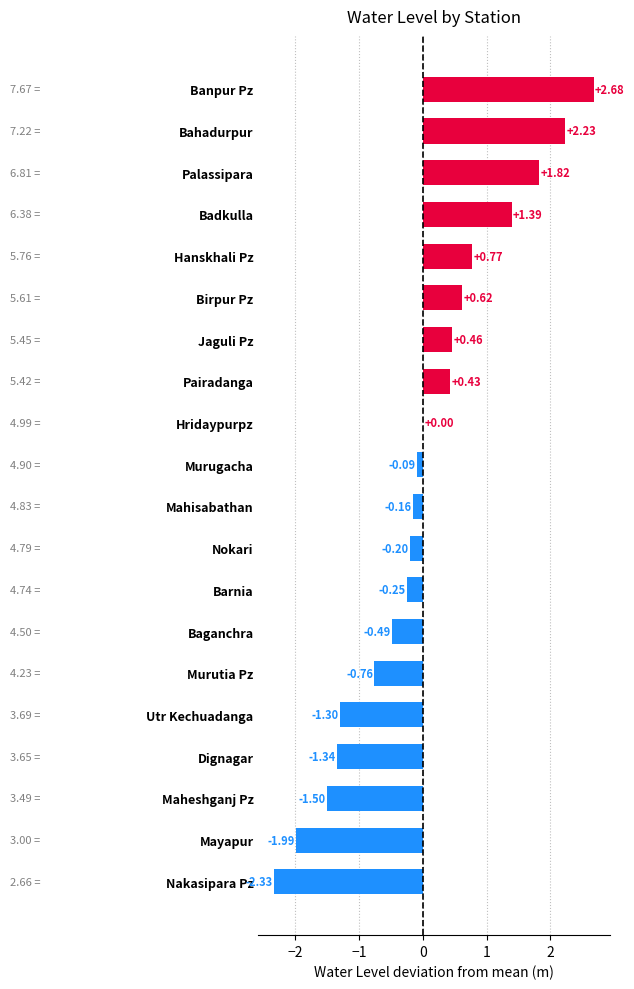

What is the change in value from Murugacha to Baganchra?

-0.4